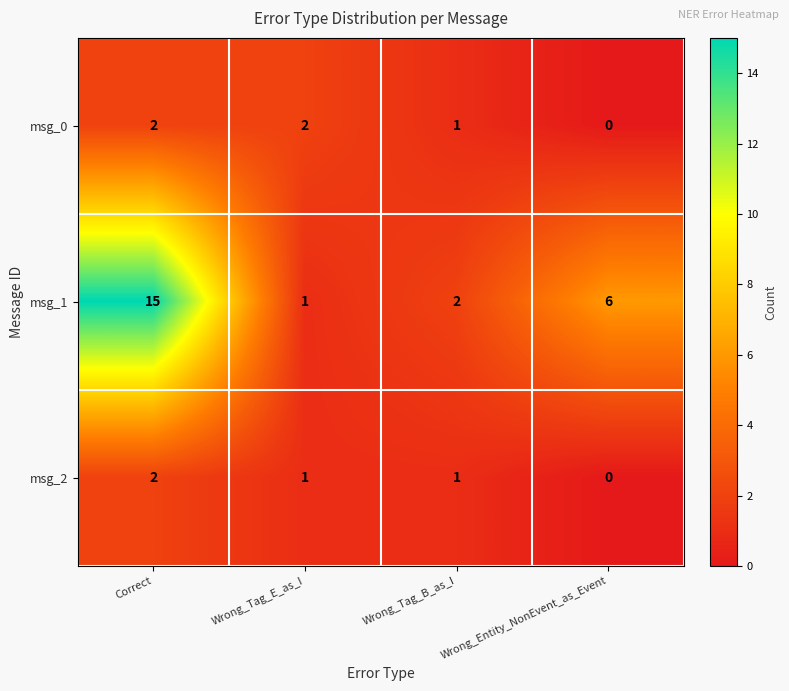

Is the value of msg_1 at Wrong_Entity_NonEvent_as_Event greater than the value of msg_2 at Correct?

Yes